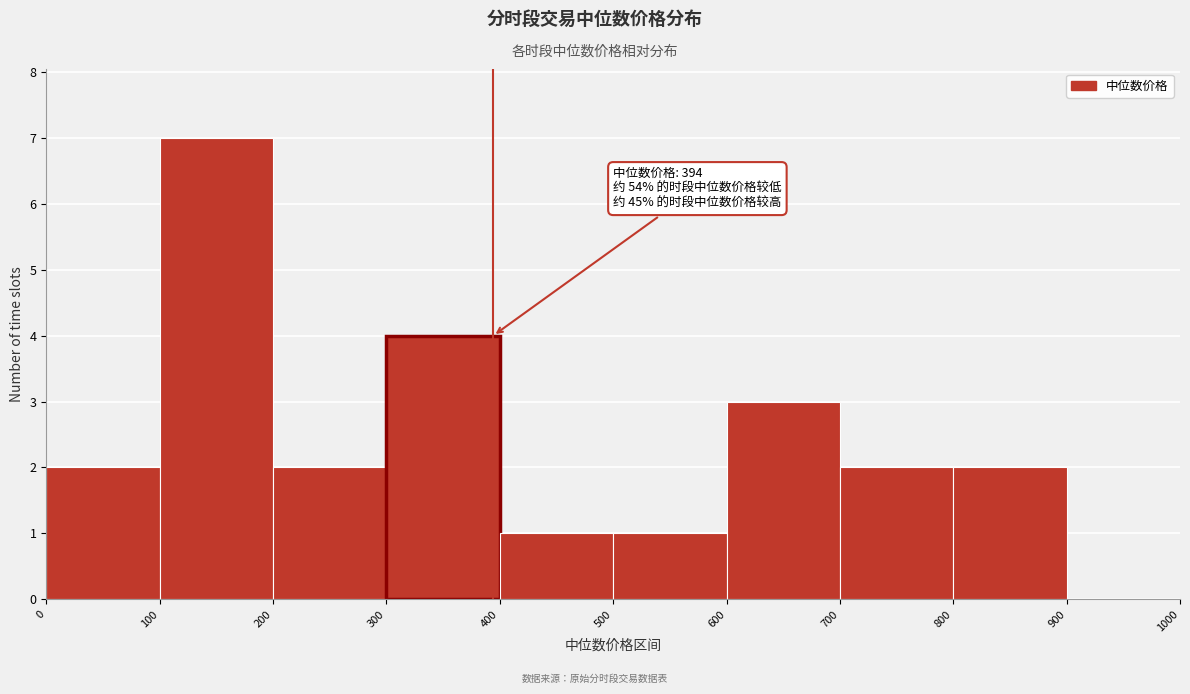

Which range on the x-axis has the tallest bar?

100 to 200